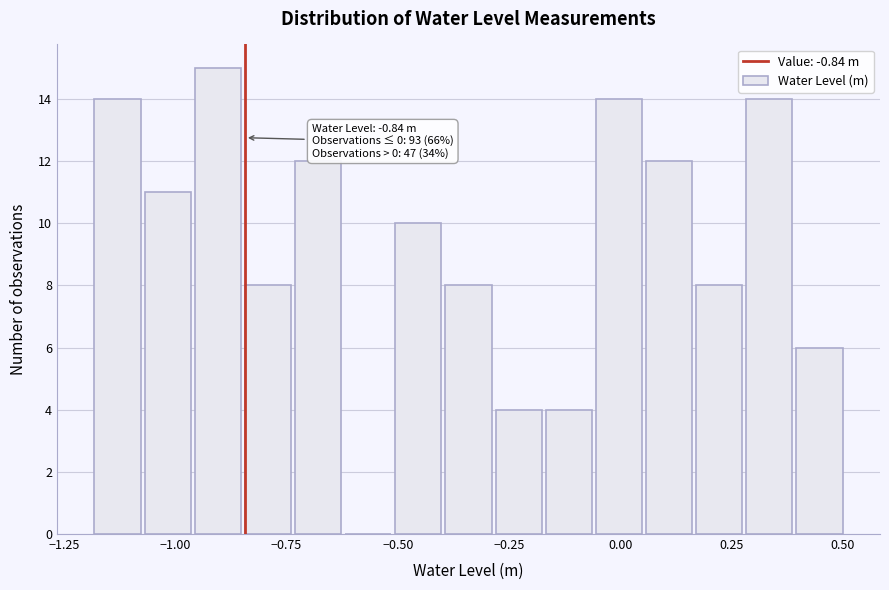

Around what value on the x-axis is the tallest bar? Give the approximate position of its centre, as read against the axis.

-0.90